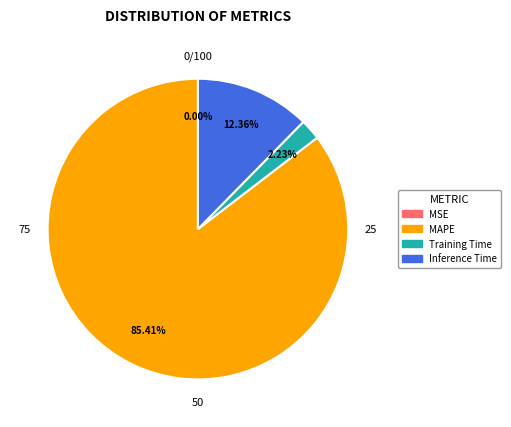

Does any single category account for the majority?

Yes